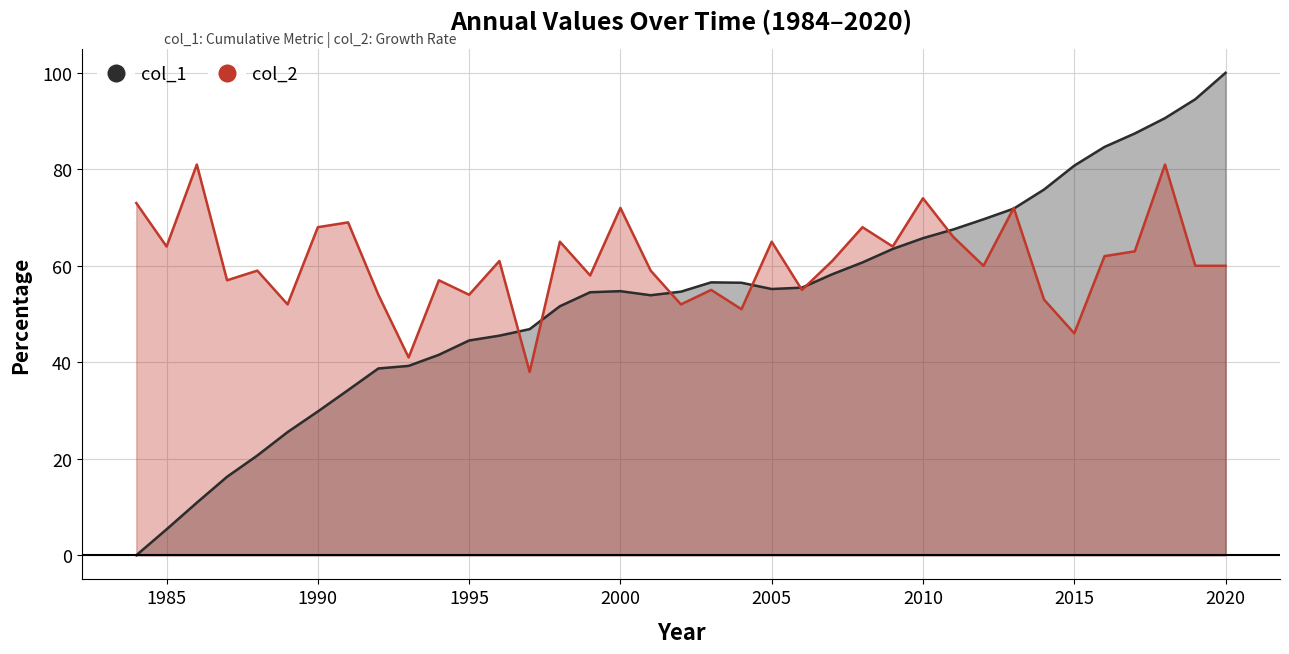

What is the value of the col_2 point at the 16th from the left?

58.0